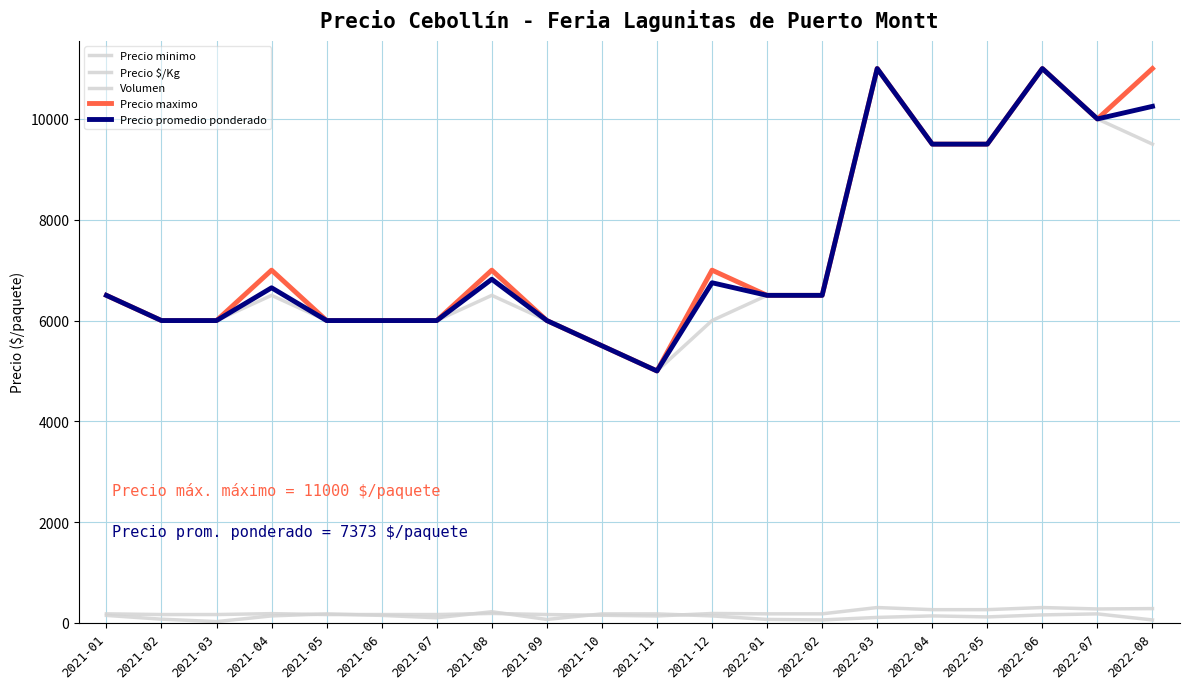

True or false: Precio $/Kg and Precio maximo cross at least once.

False